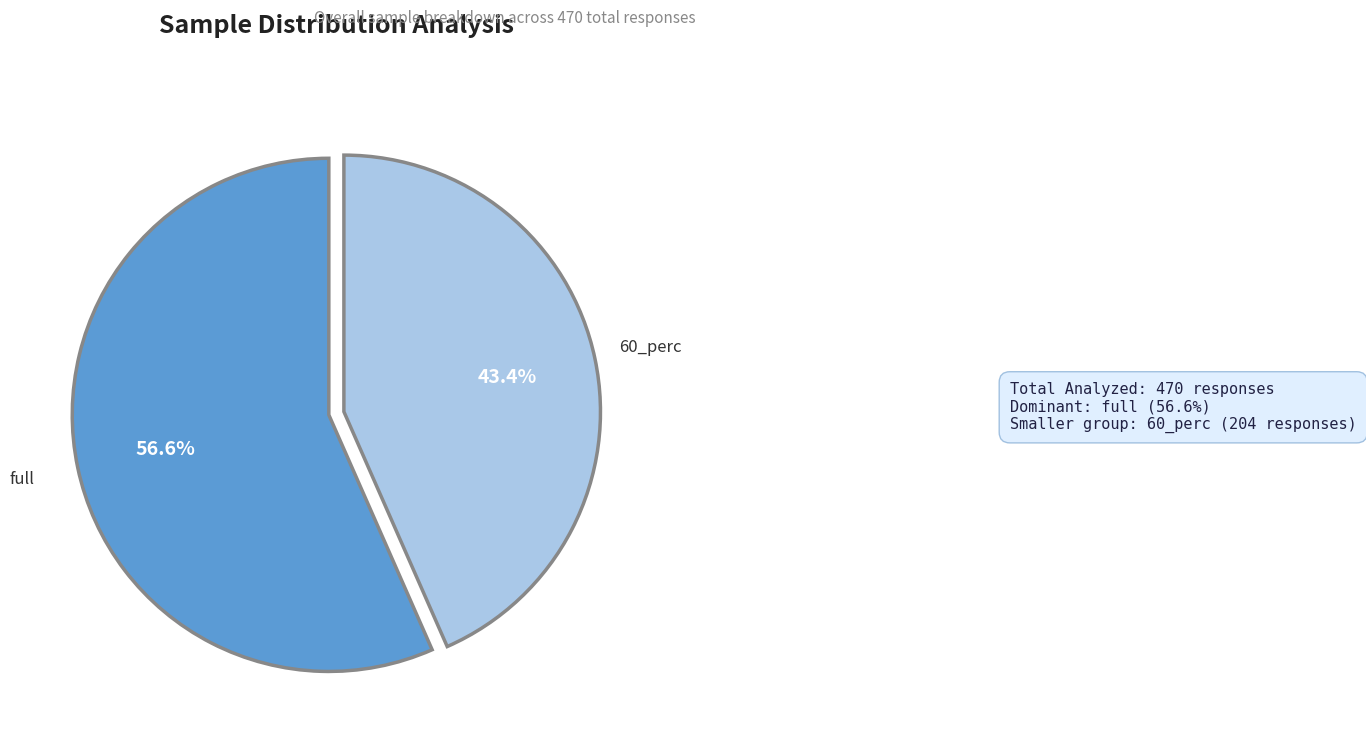

Is there a majority slice in this chart?

Yes